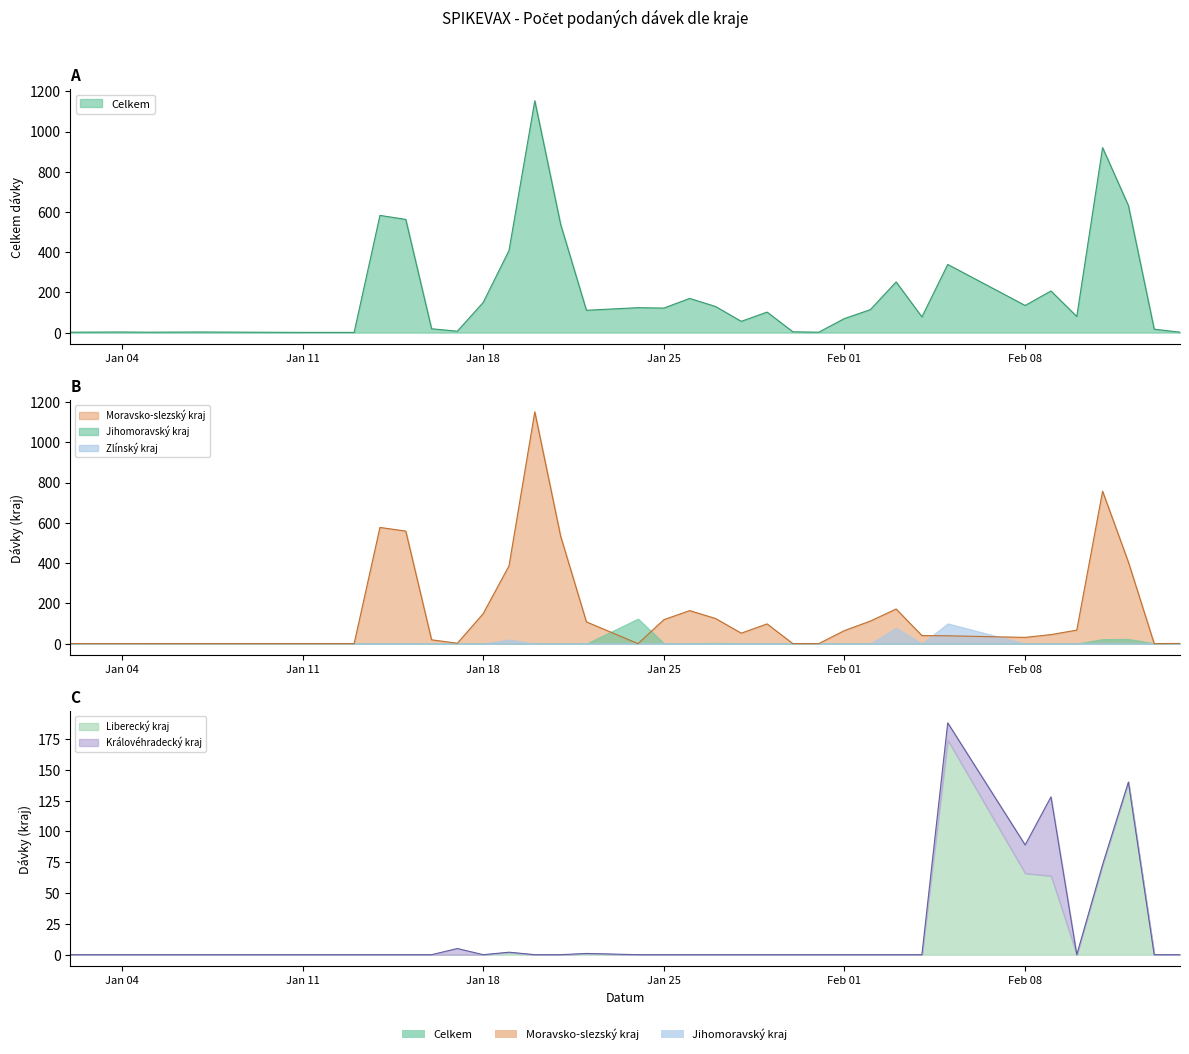

True or false: Jihomoravský kraj has more than 0 points higher than both neighbors.

True